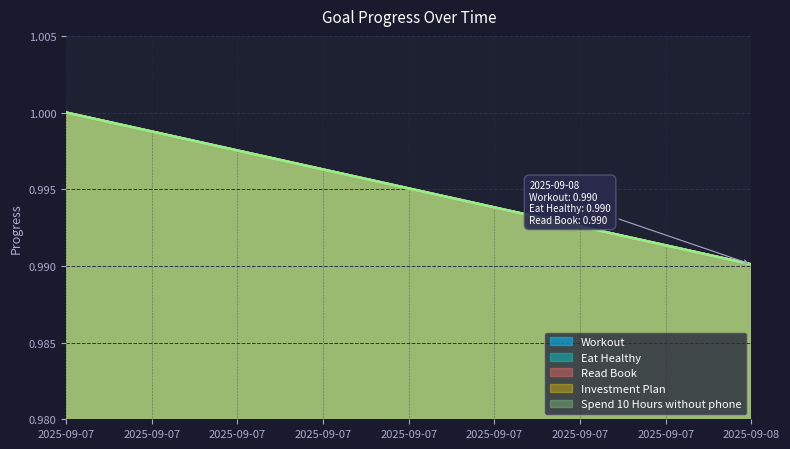

Does the chart have visible grid lines?

Yes